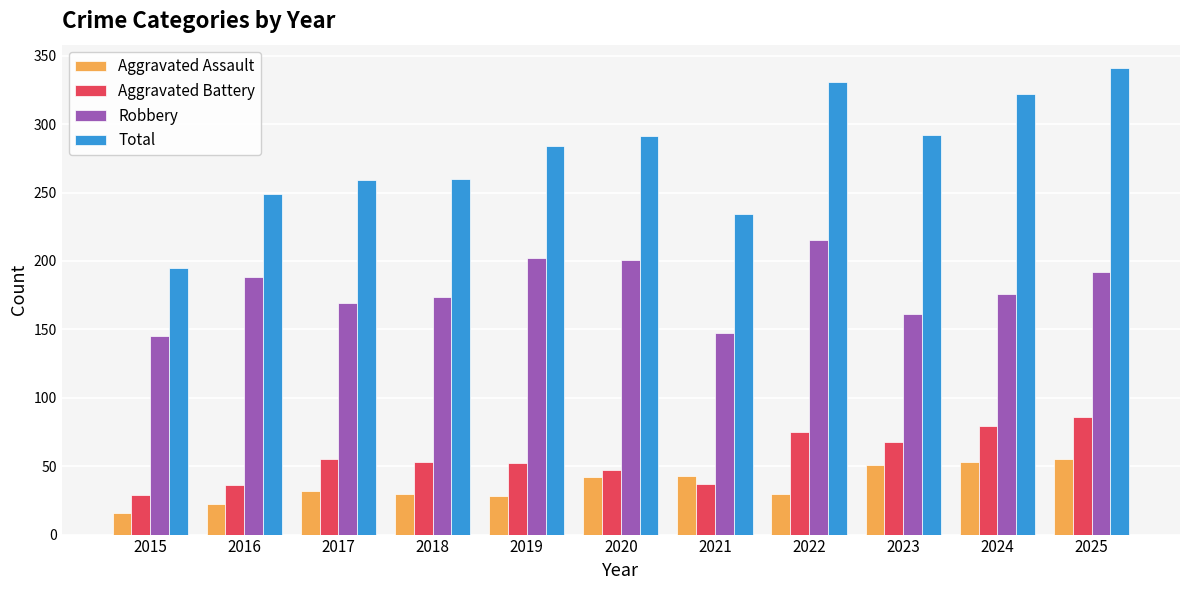

What is the sum of all Aggravated Assault values?

402